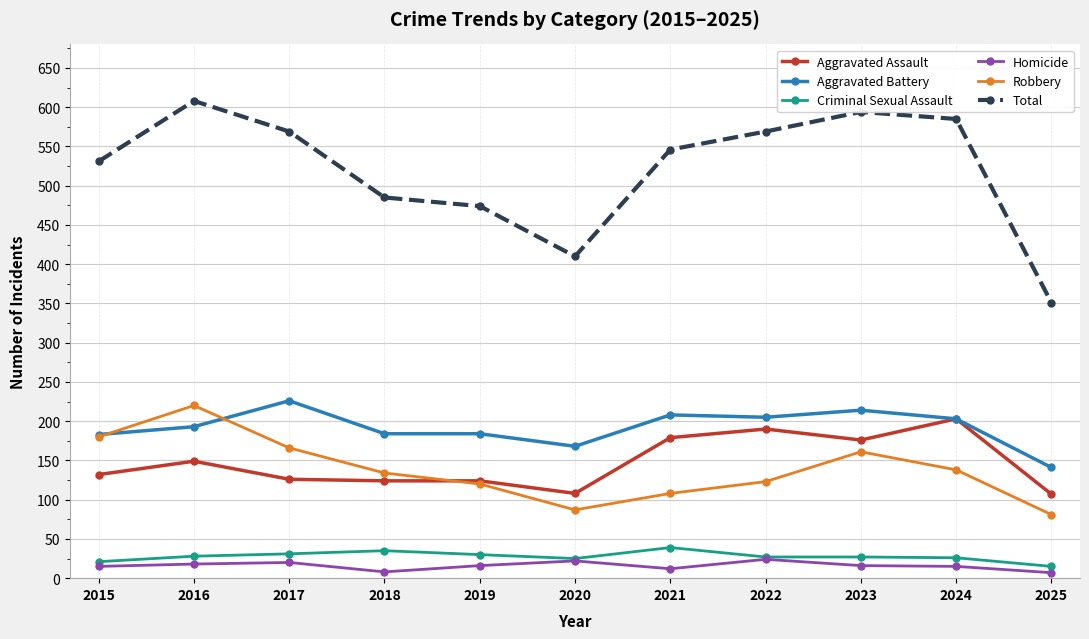

Is the value of Robbery at 2015 greater than the value of Criminal Sexual Assault at 2023?

Yes